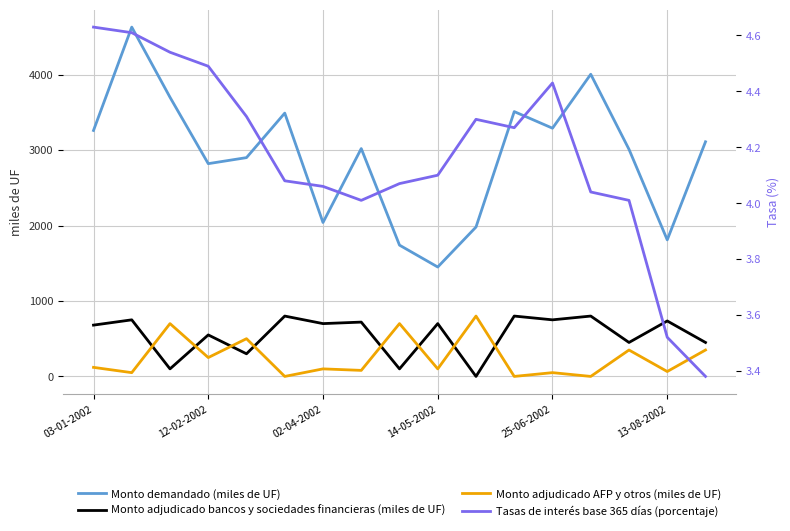

True or false: Monto demandado (miles de UF) and Monto adjudicado AFP y otros (miles de UF) intersect in this chart.

False